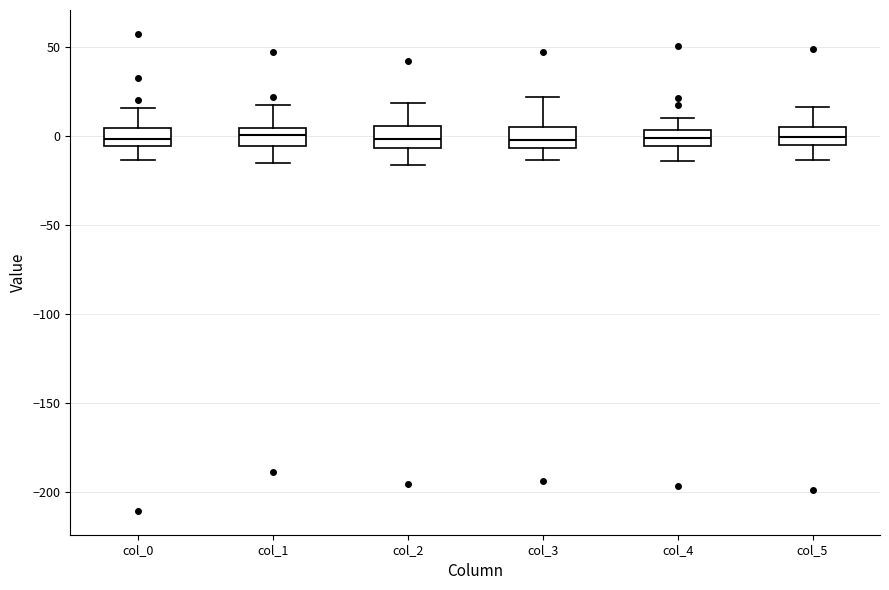

Reading left to right, transcribe this box plot: for each box, give where its median line is, the range the box spans, and where its two whiskers end, as read against the y-axis. The values are not printed on the chart, so give them approximately, as read against the axis.

col_0: median 0, box -5 to 5, whiskers -15 to 15
col_1: median 0, box -5 to 5, whiskers -15 to 15
col_2: median 0, box -5 to 5, whiskers -15 to 20
col_3: median 0, box -5 to 5, whiskers -15 to 20
col_4: median 0, box -5 to 5, whiskers -15 to 10
col_5: median 0, box -5 to 5, whiskers -15 to 15